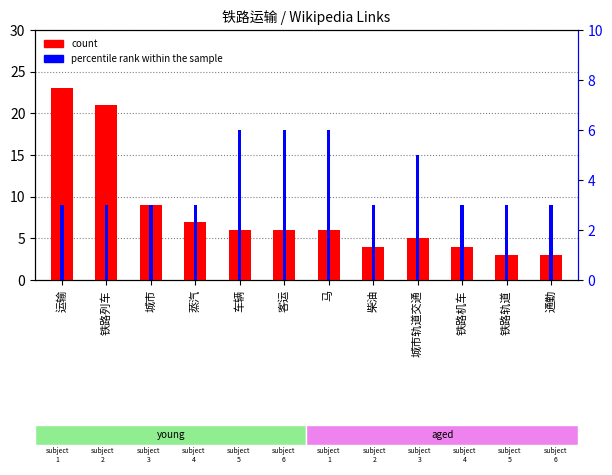

What is the average value of the count series?

8